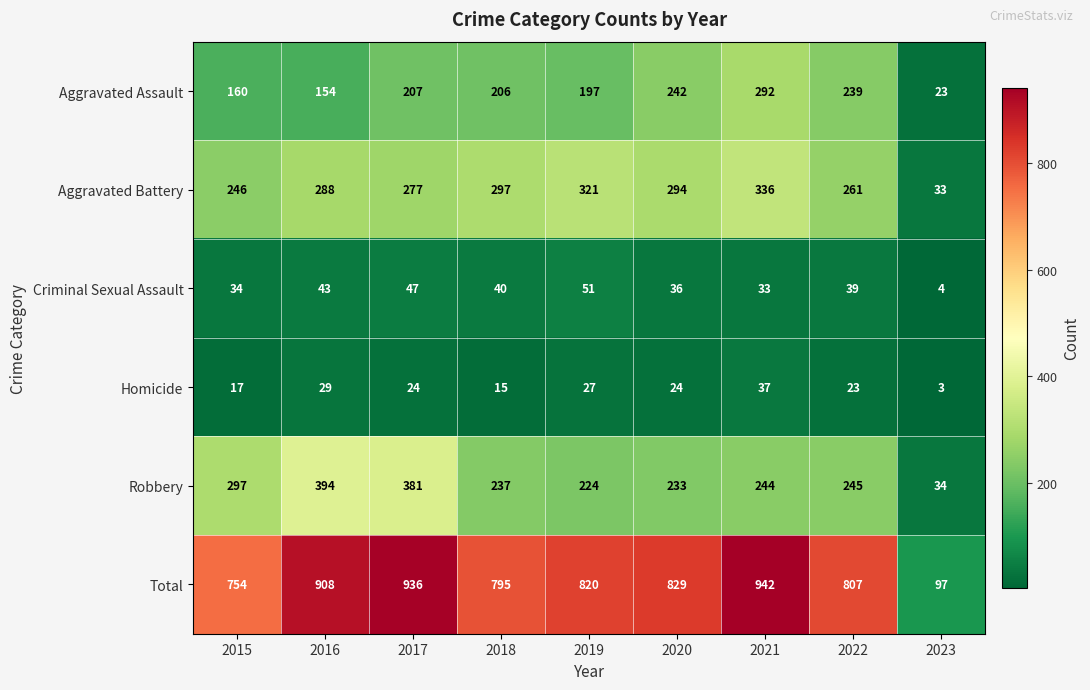

What is the minimum value shown in the chart?

3